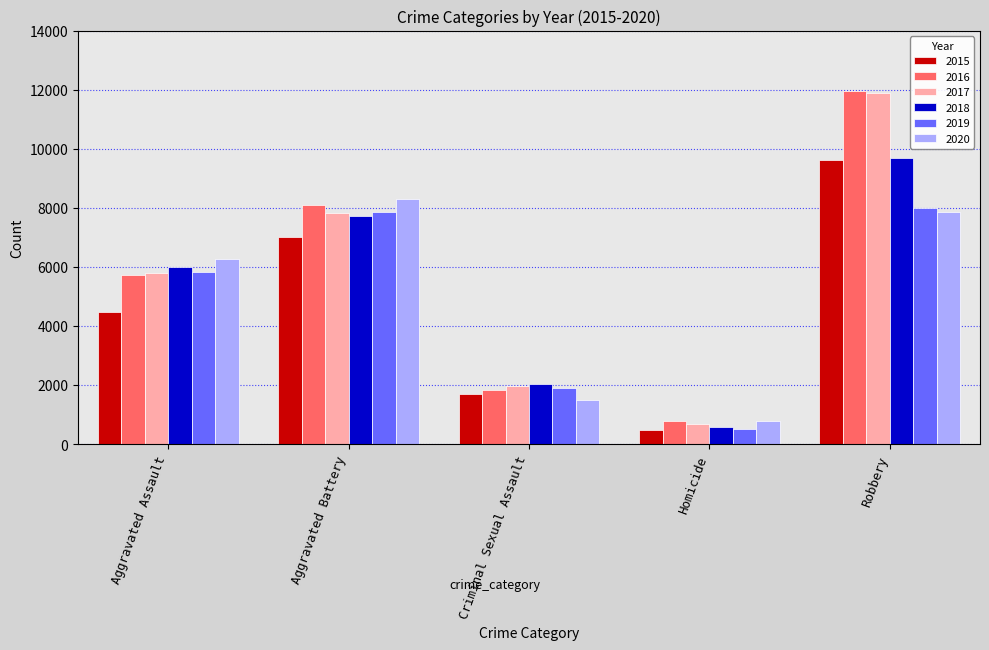

What is the lowest value of the 2017 series?

672